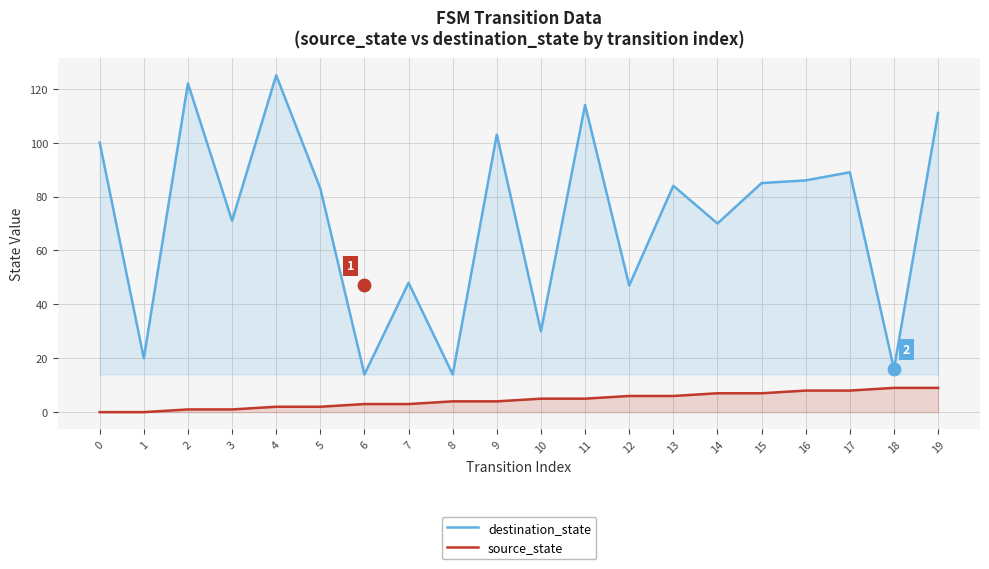

Which series reaches the minimum Y coordinate?

source_state